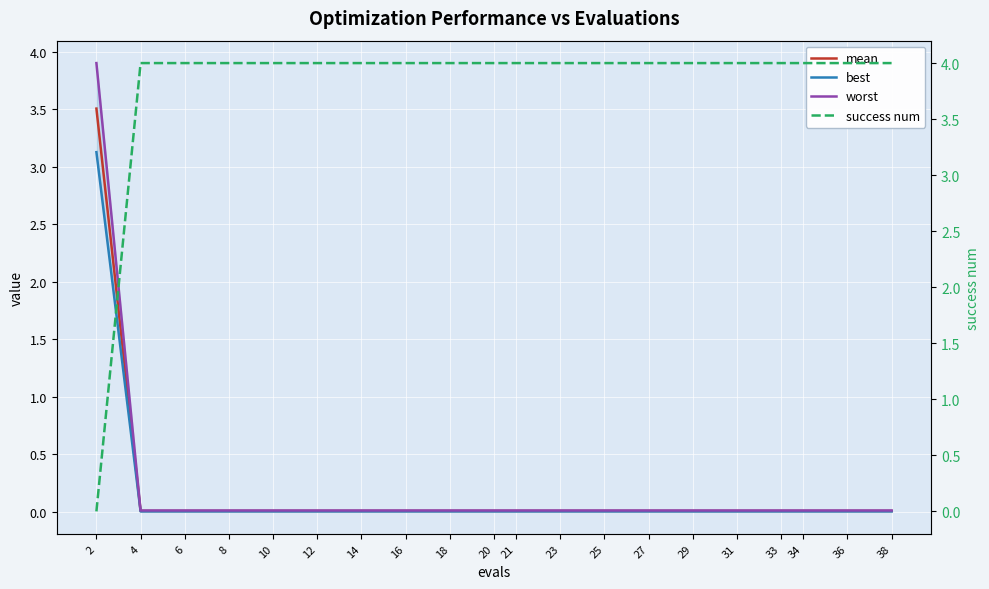

Rank the series at 6 from lowest to highest value.

best, mean, worst, success num